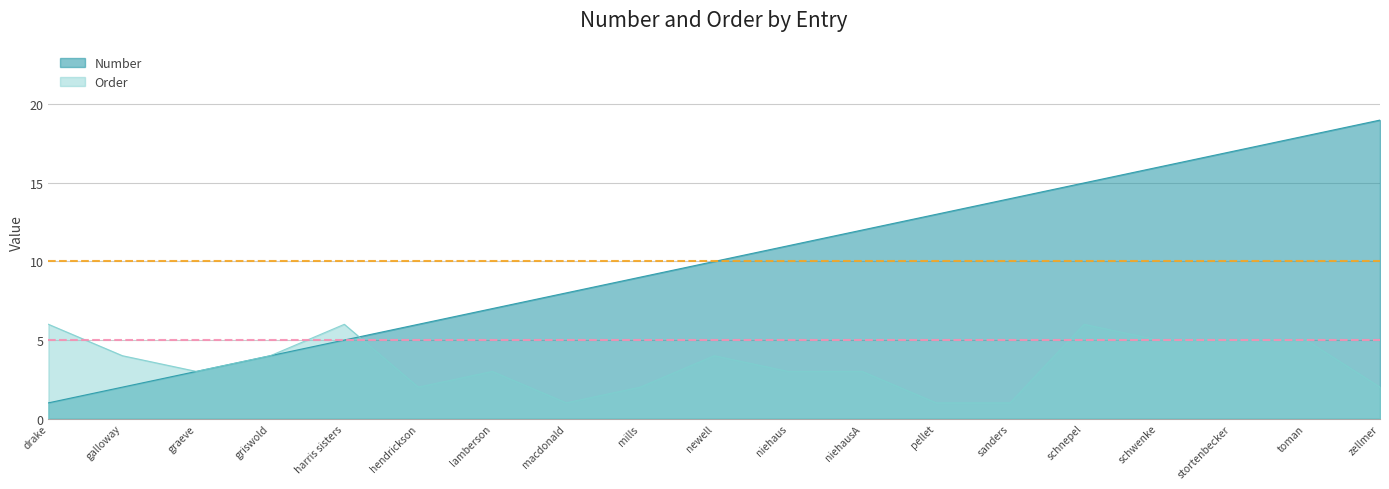

What is the minimum value shown in the chart?

1